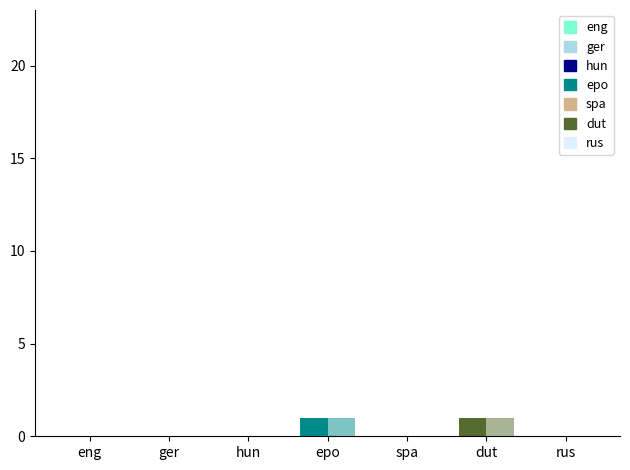

At how many categories does at least one series exceed 0?

2